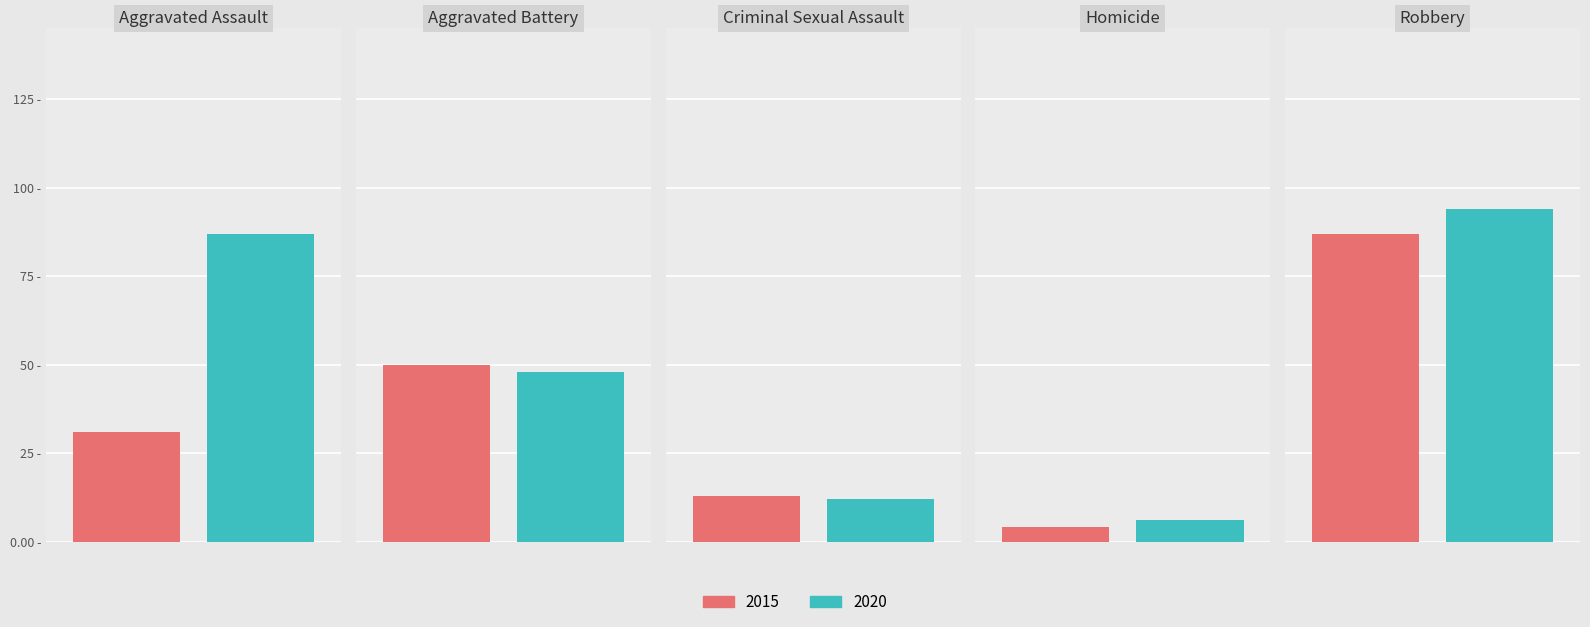

Reading left to right, extract all data points from this chart.

2015: Aggravated Assault=31	Aggravated Battery=50	Criminal Sexual Assault=13	Homicide=4	Robbery=87
2020: Aggravated Assault=87	Aggravated Battery=48	Criminal Sexual Assault=12	Homicide=6	Robbery=94